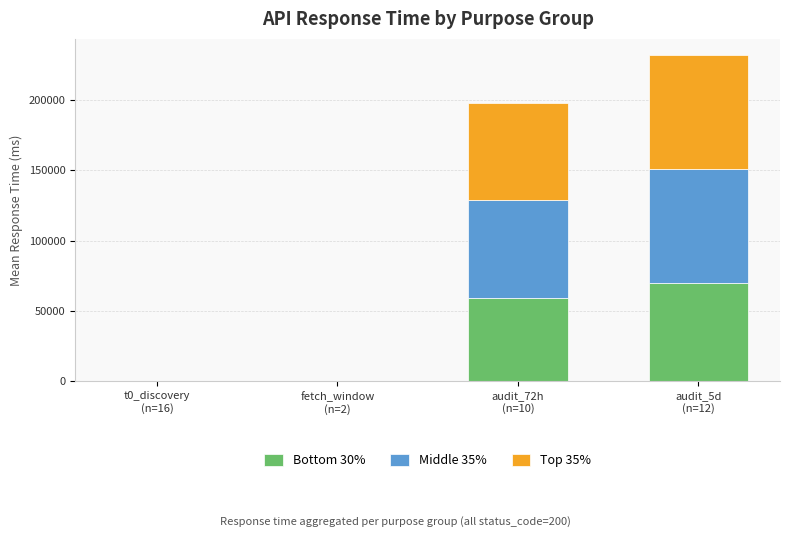

What is the maximum value for Bottom 30%?

69585.0